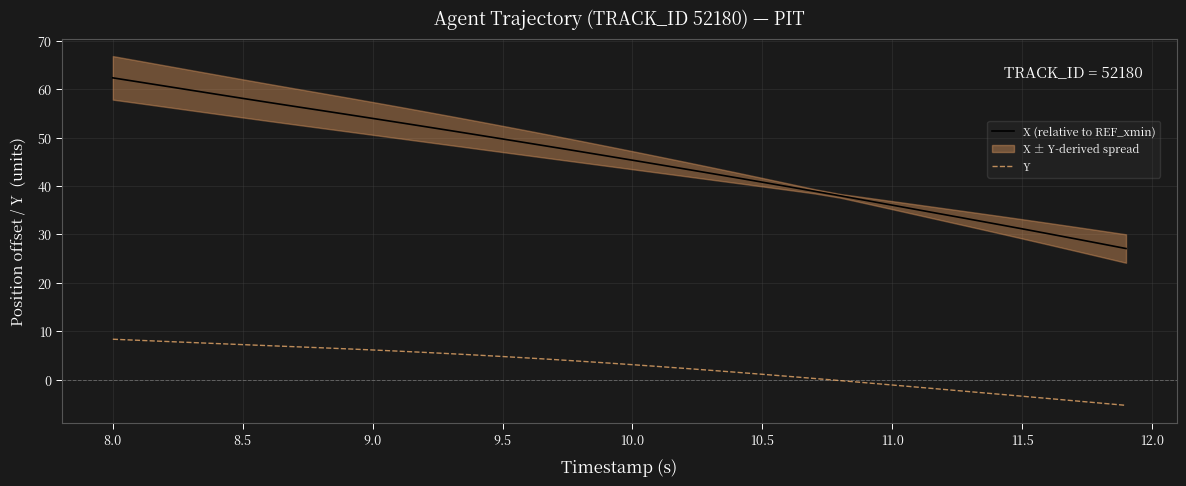

What is the lowest value of the Y series?

-5.3